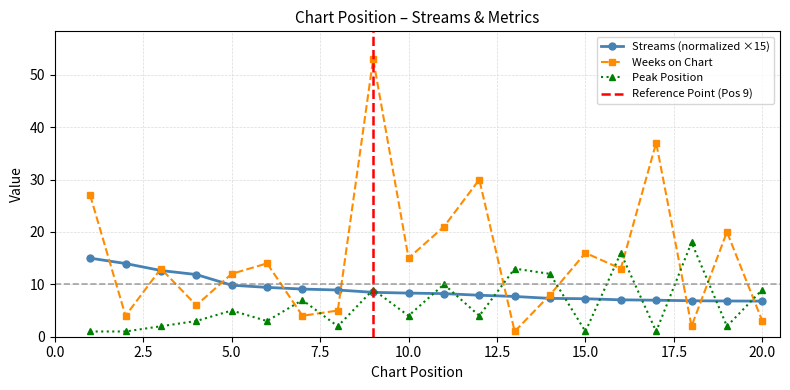

What is the sum of the weeks_on_chart values at 4 and 13?

7.0